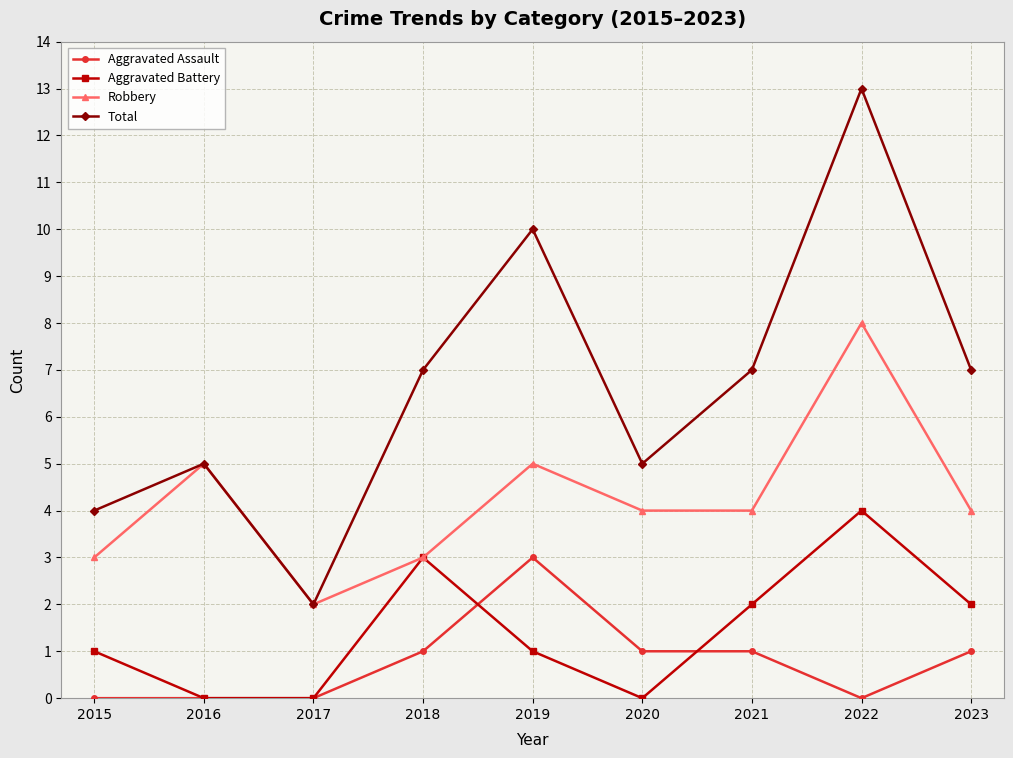

What is the highest value of the Aggravated Assault series?

3